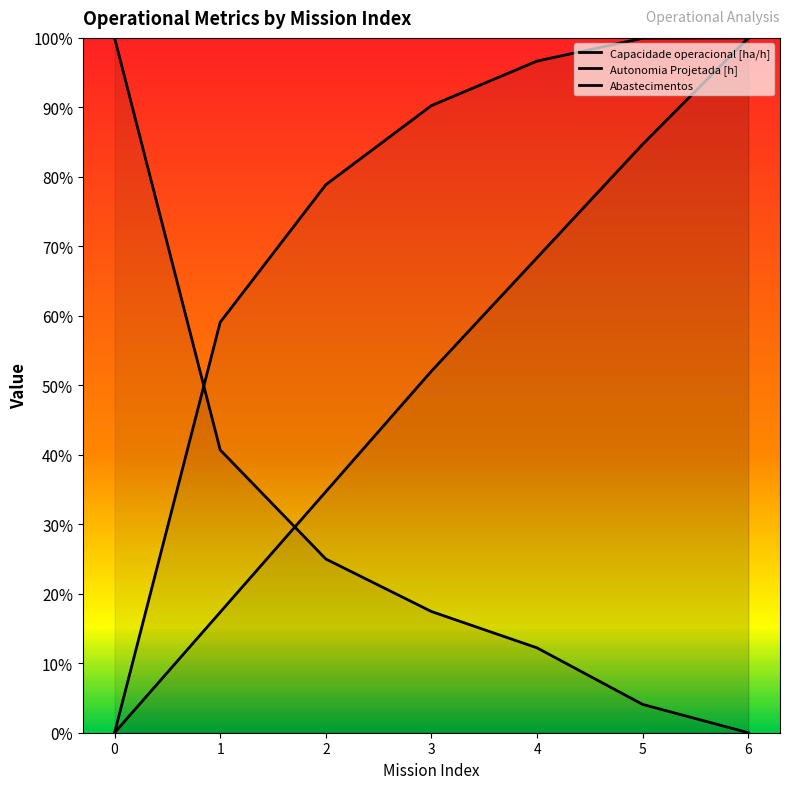

How many lines are shown in the chart?

3